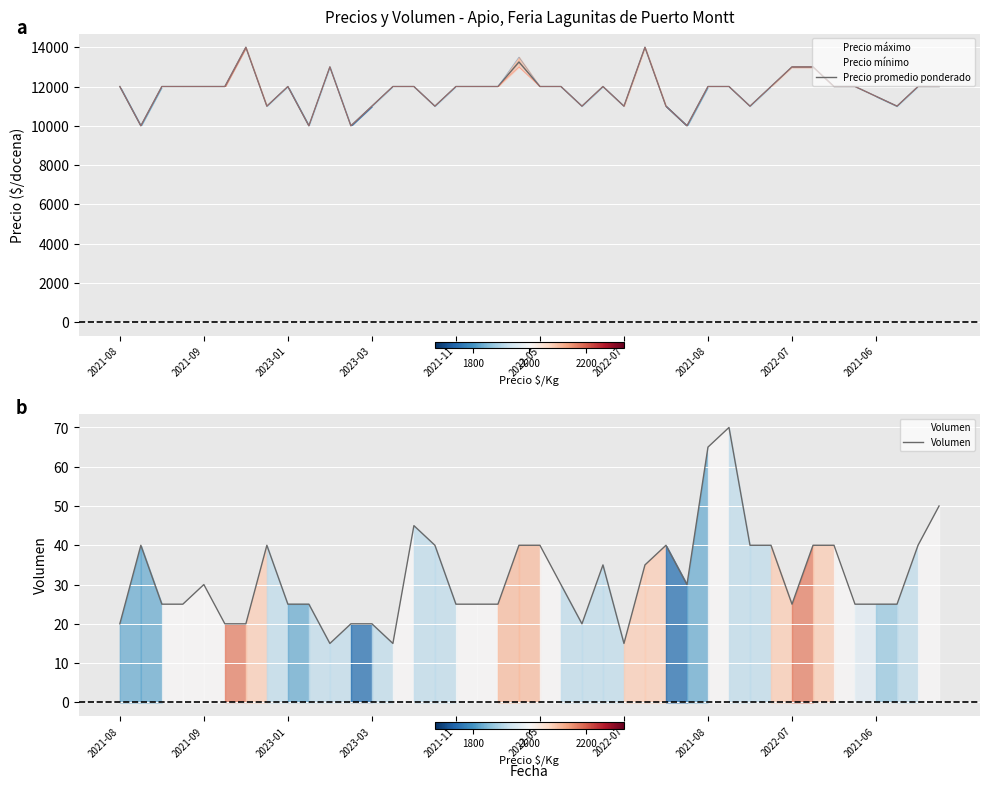

At how many categories does at least one series exceed 10159?

36